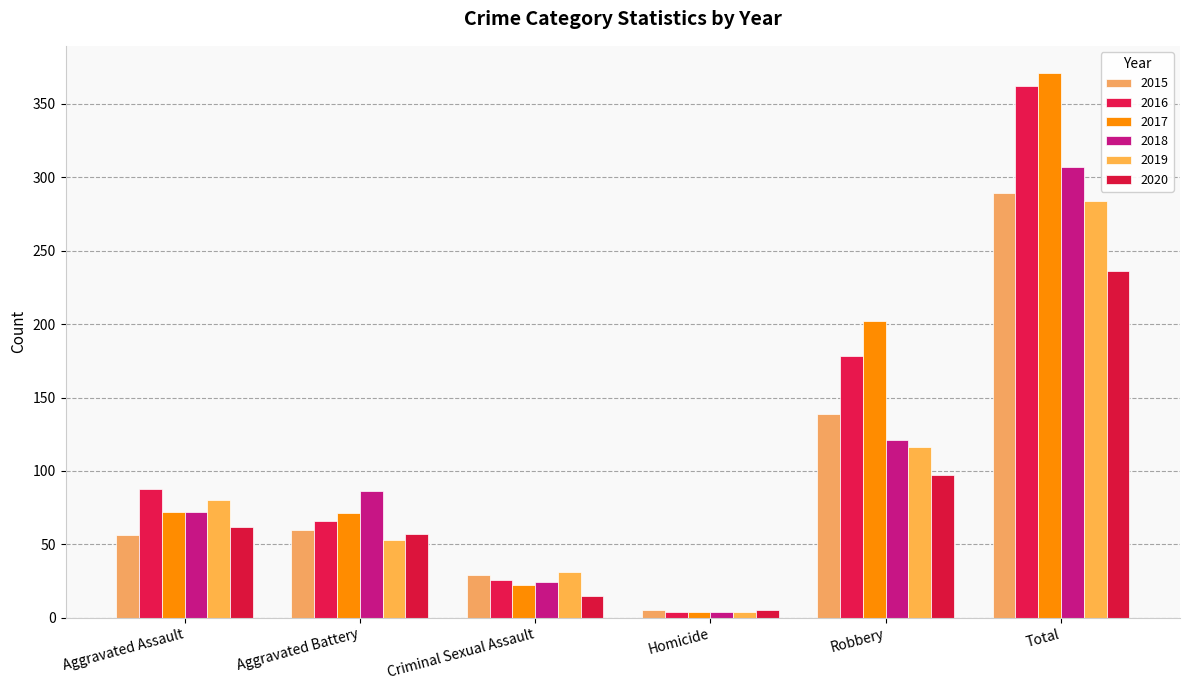

Is the value of 2016 at Total greater than the value of 2015 at Robbery?

Yes